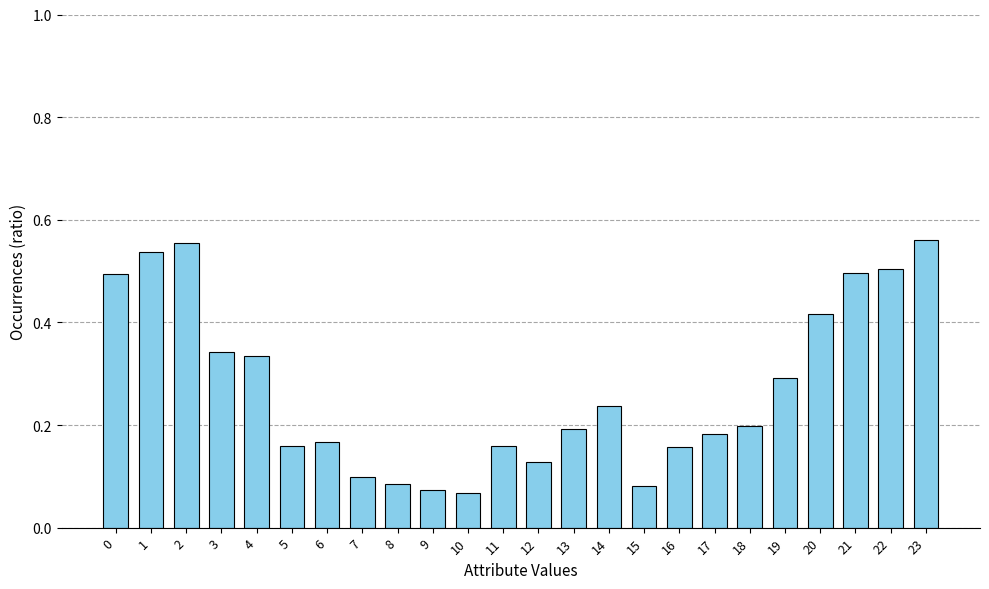

What is the change in value from 15 to 18?

+0.1